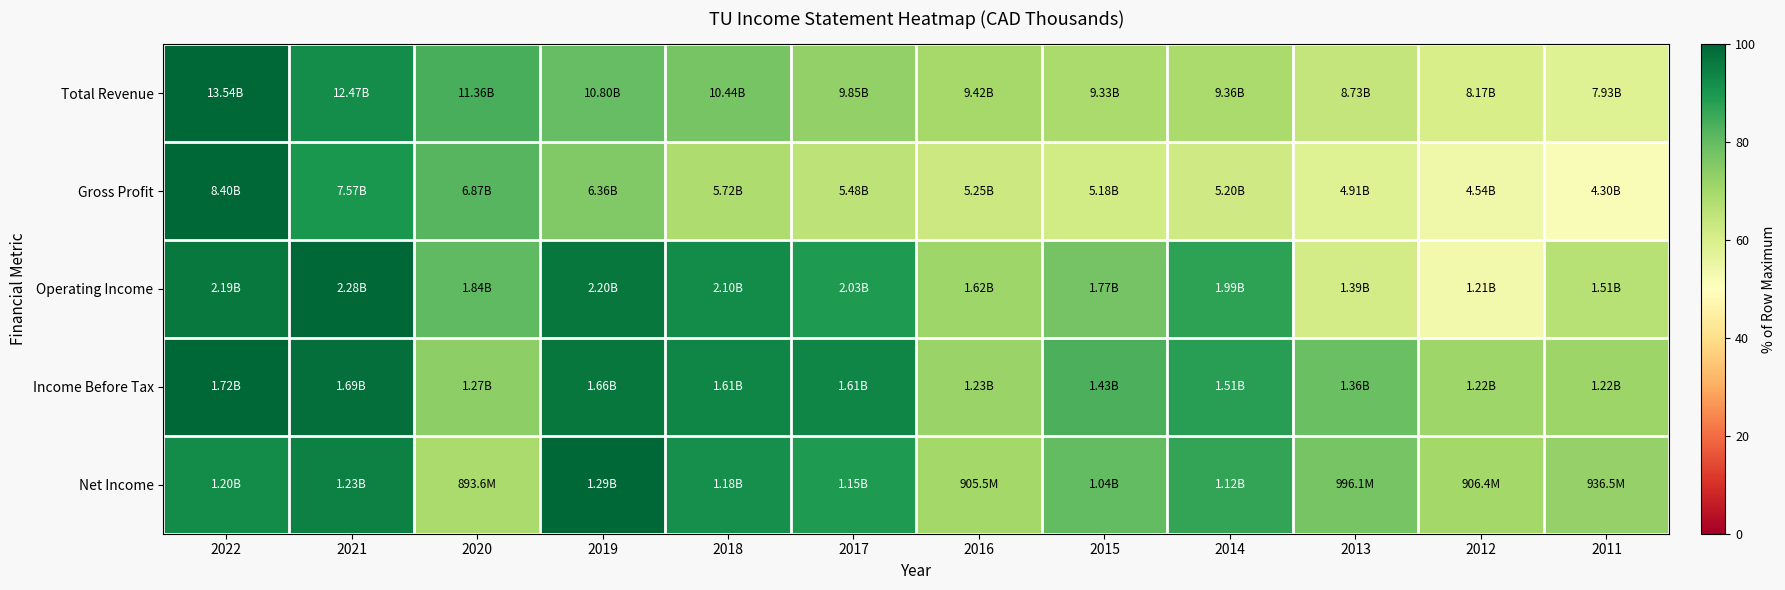

Which has a higher value, 2013 or 2022?

2022